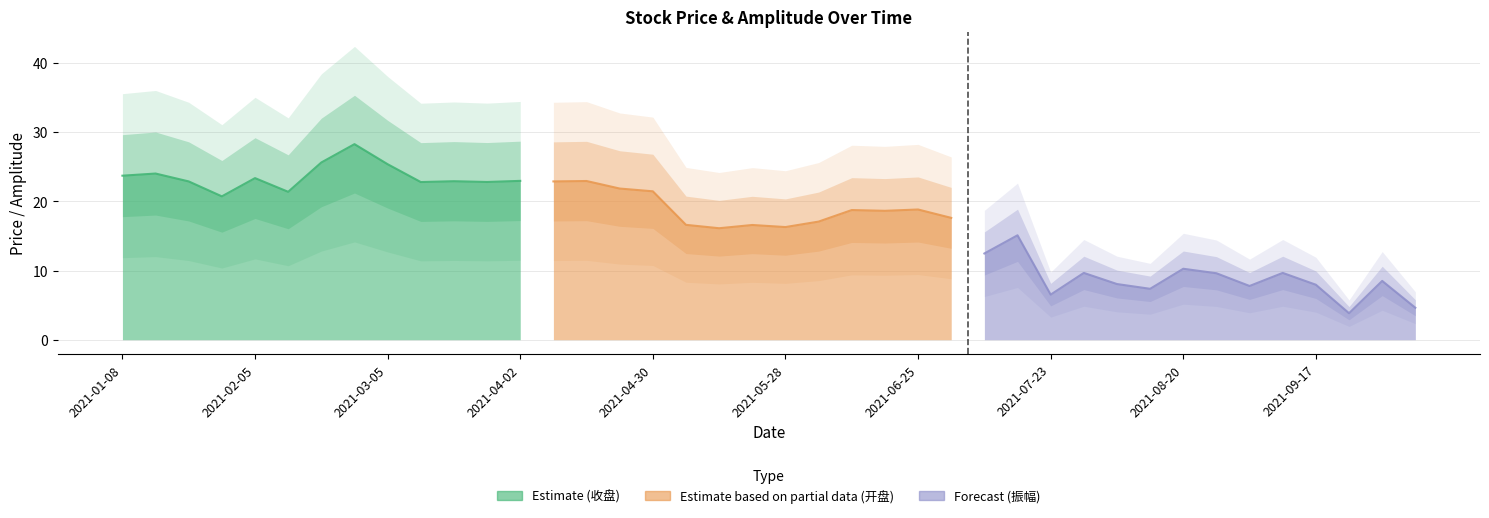

At which category does the chart reach its peak across all series?

2021-02-26